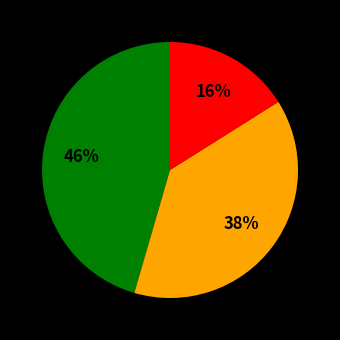

Does any single category account for the majority?

No